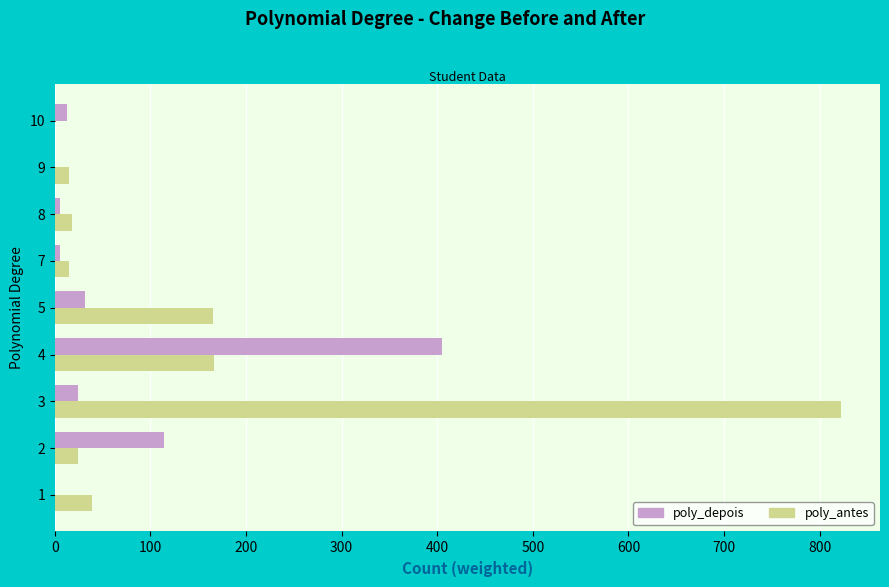

Between 3 and 10, which series saw the biggest shift?

poly_antes